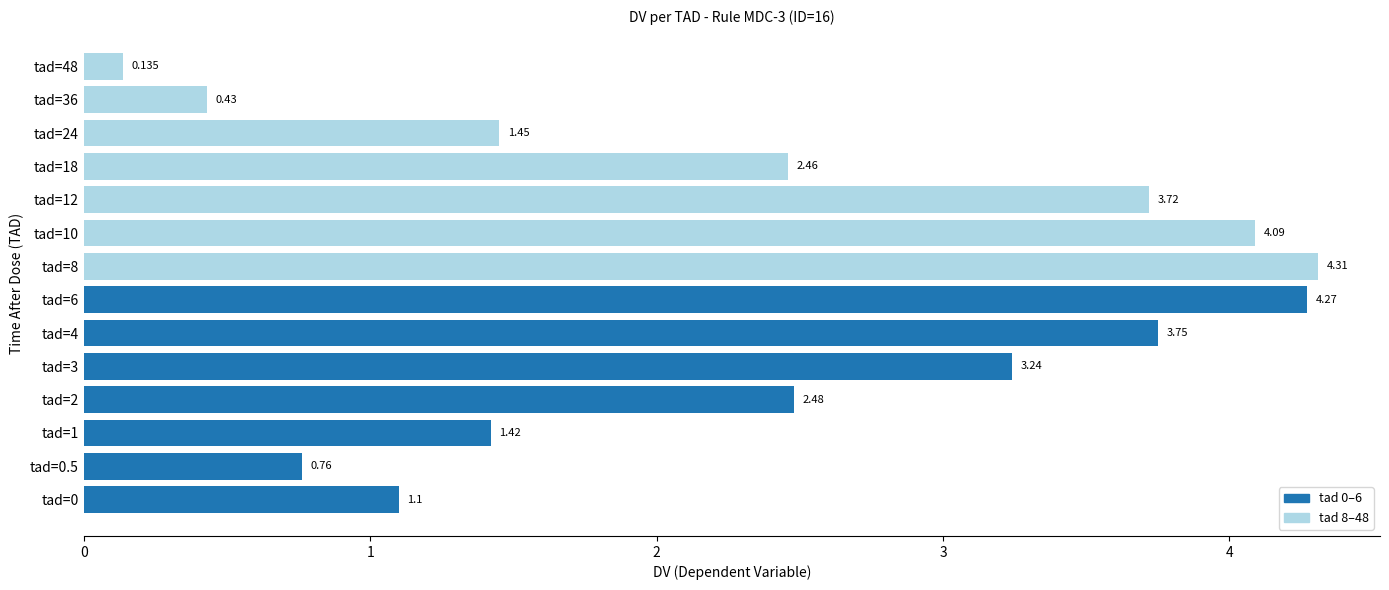

At which category does the chart reach its minimum across all series?

tad=48